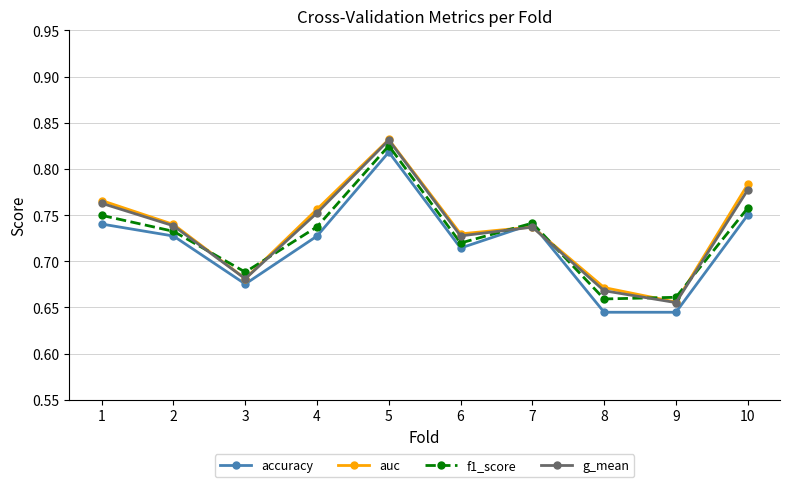

What is the total value across all series at 7?

3.0